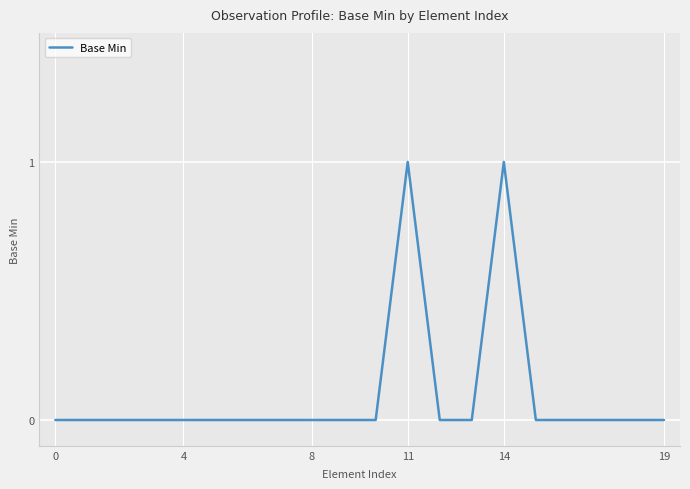

Count the values in the range 0 to 1.

20